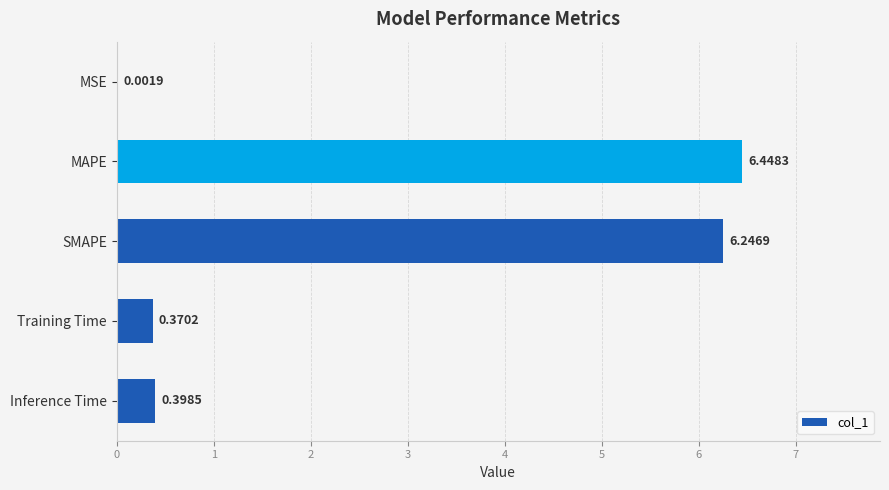

What is the sum of the values at MAPE and Training Time?

6.8